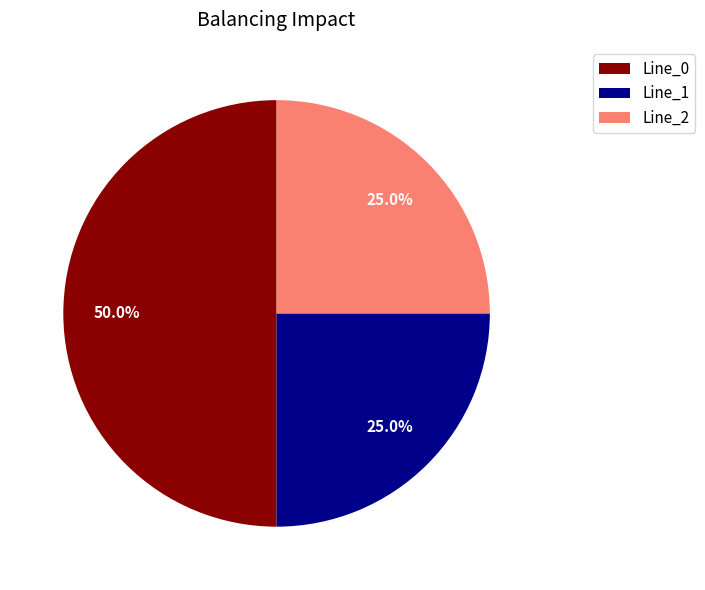

To the nearest percent, what is the average slice percentage?

33%